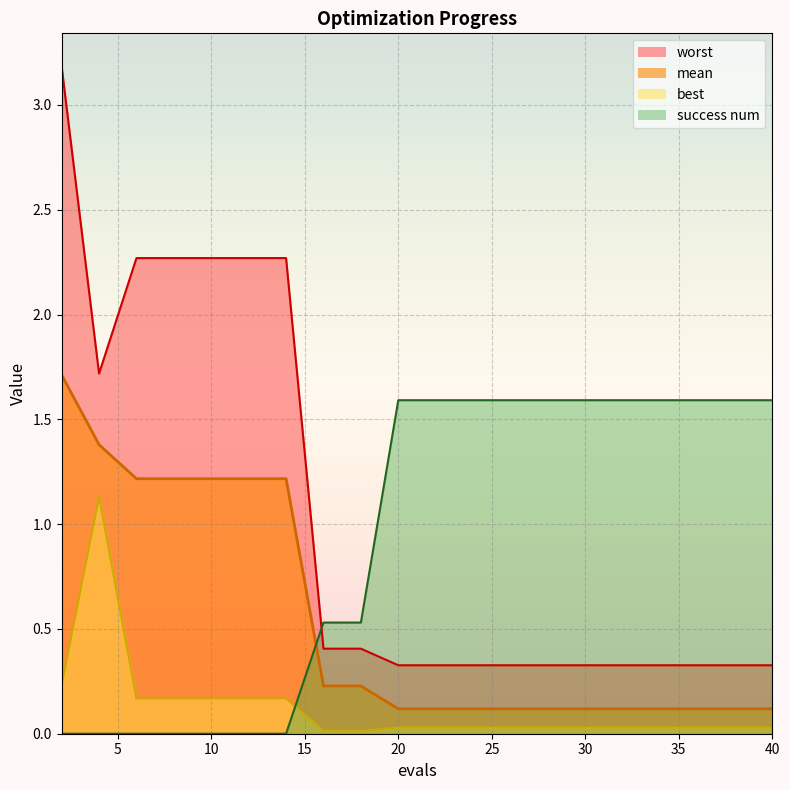

What is the value of the success num point at the 19th from the left?

1.6